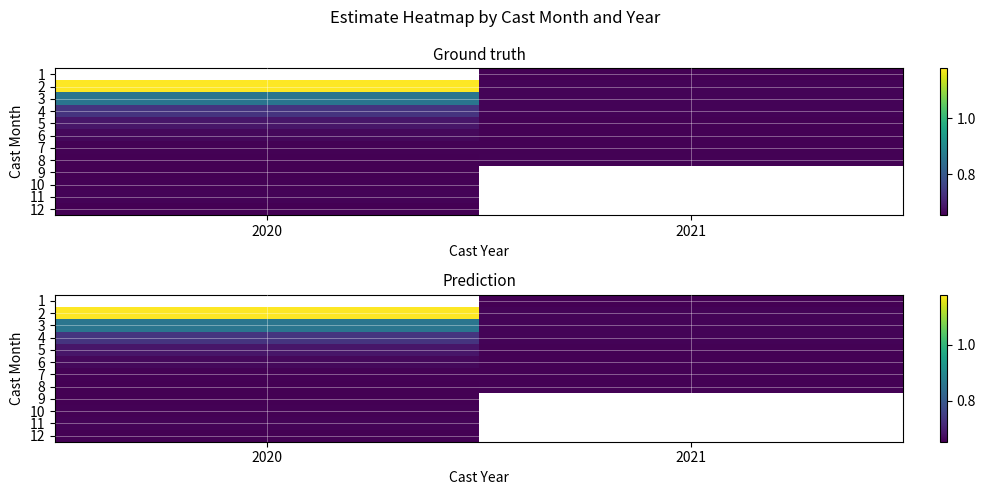

Where is 2 nearest to the value 0?

2021